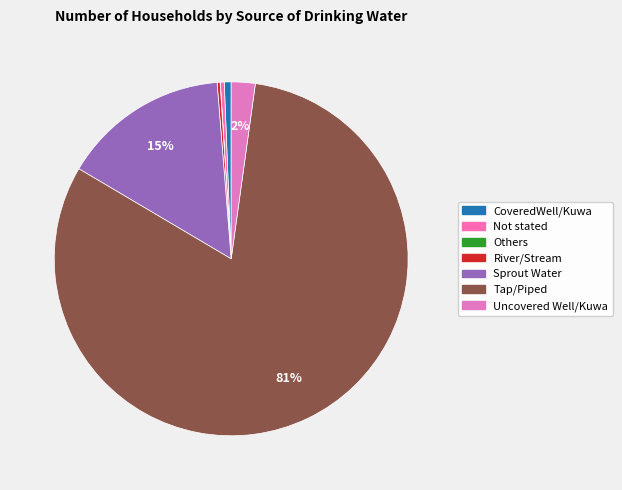

What is the largest slice in the pie chart?

Tap/Piped